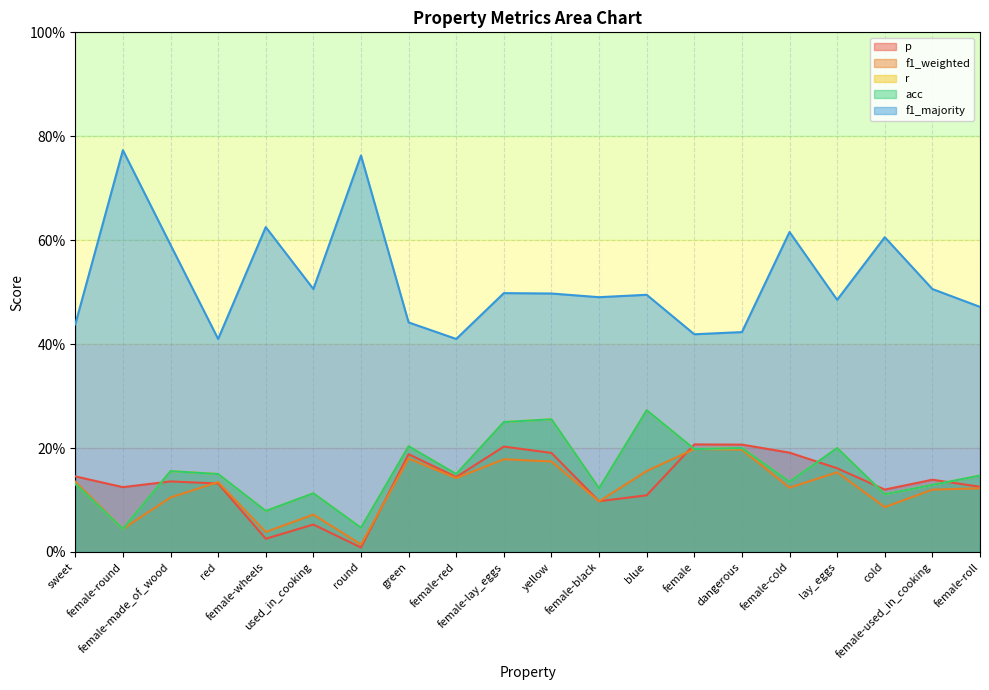

What is the difference between the maximum and minimum values in the p series?

0.2